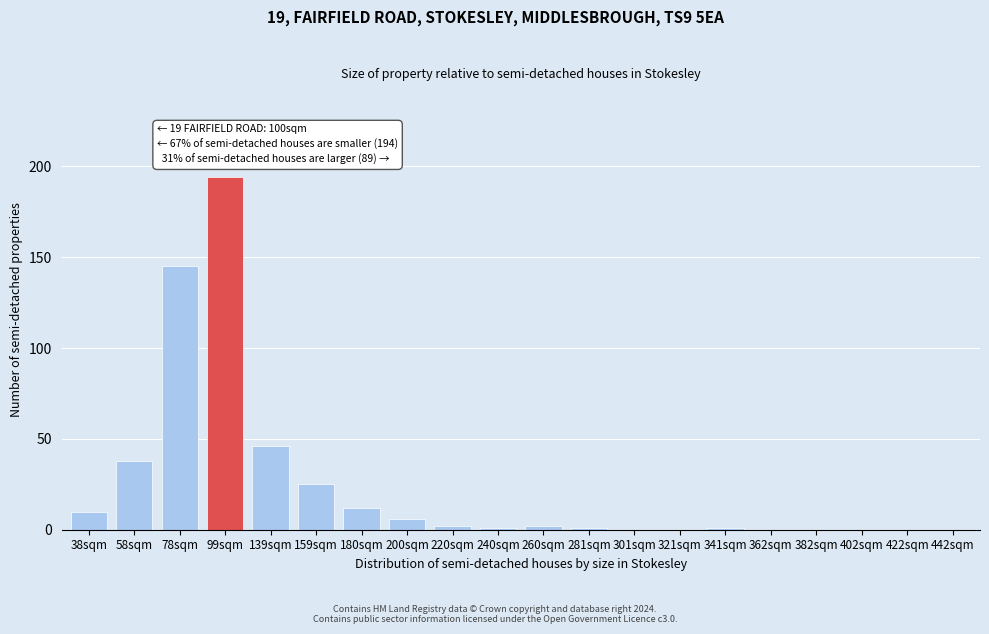

Reading right to left, what are all the values shown in this chart?

442sqm=0	422sqm=0	402sqm=0	382sqm=0	362sqm=0	341sqm=1	321sqm=0	301sqm=0	281sqm=1	260sqm=2	240sqm=1	220sqm=2	200sqm=6	180sqm=12	159sqm=25	139sqm=46	99sqm=194	78sqm=145	58sqm=38	38sqm=10